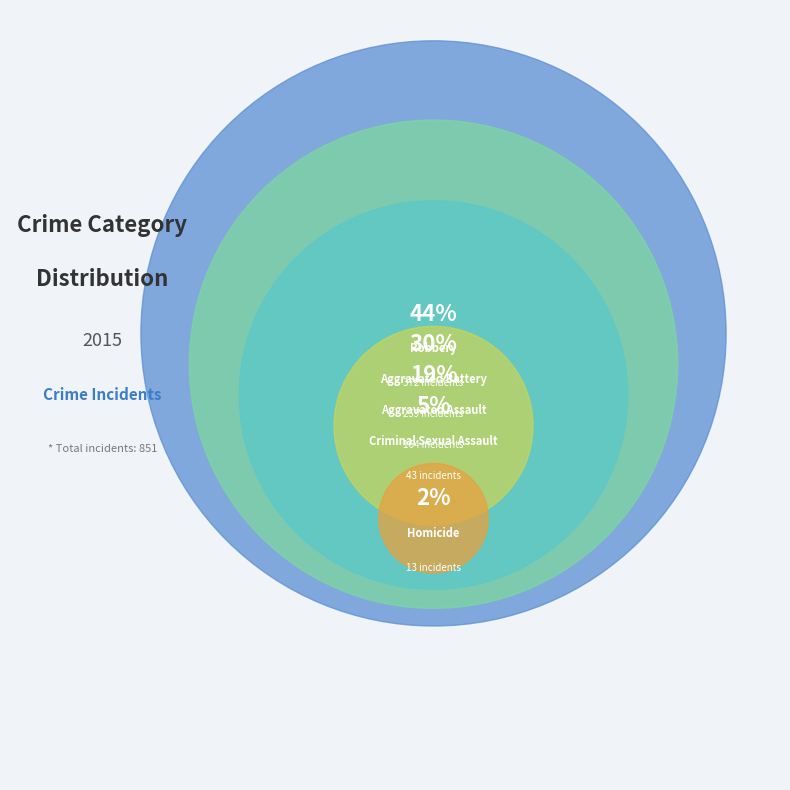

Rank the categories by value from lowest to highest.

Homicide, Criminal Sexual Assault, Aggravated Assault, Aggravated Battery, Robbery